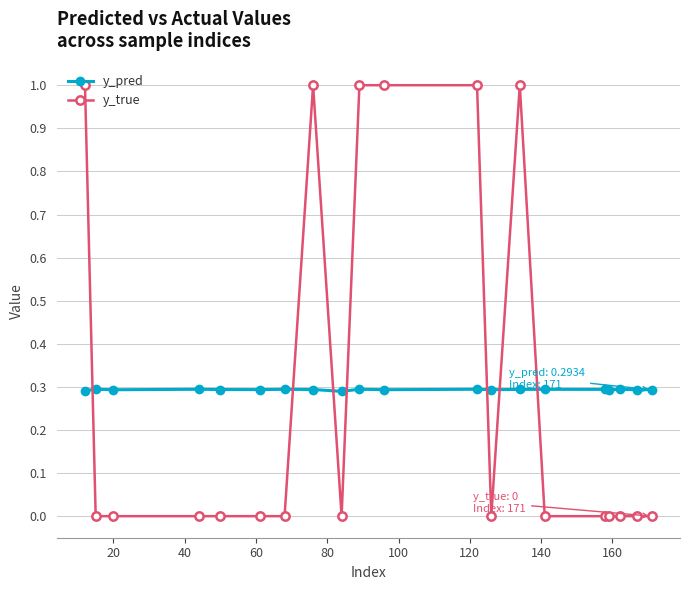

List the series in order of their peak value, lowest first.

y_pred, y_true